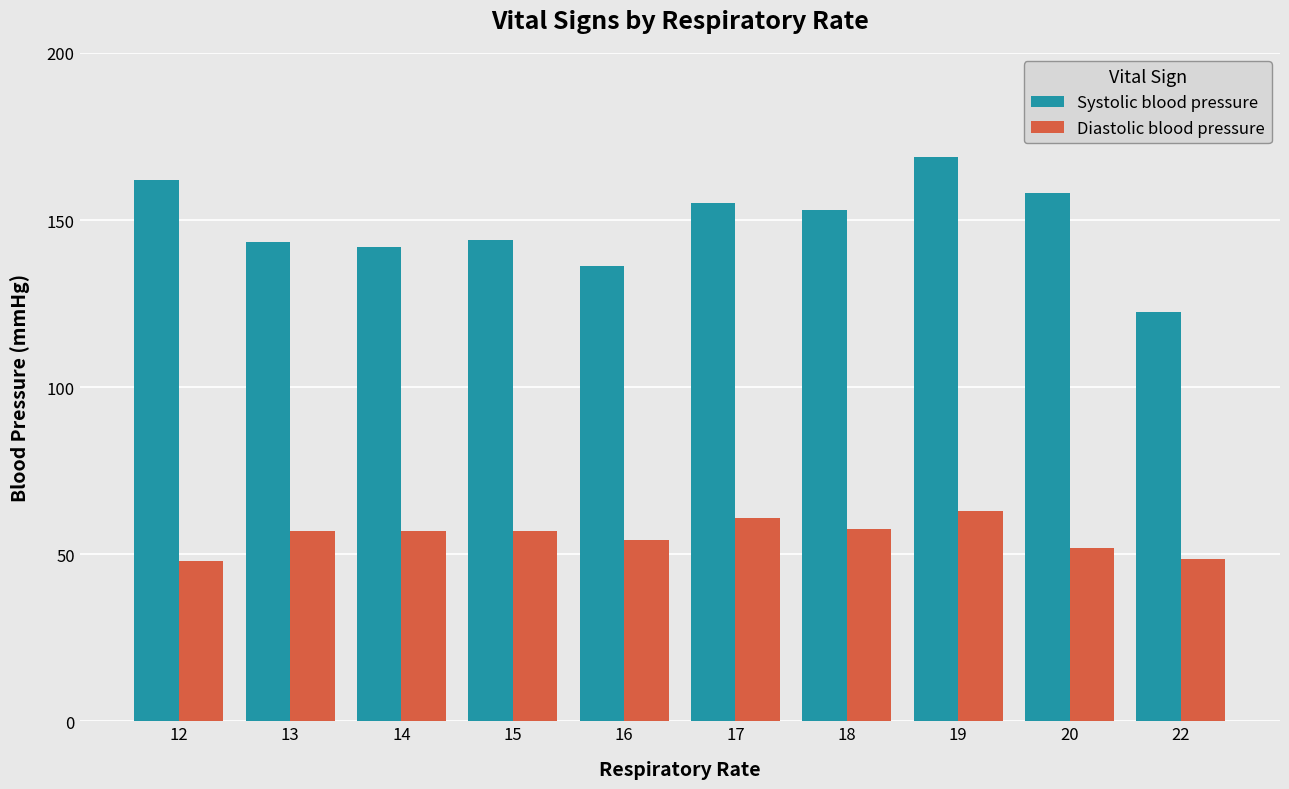

Which series has the largest total across all categories?

Systolic blood pressure